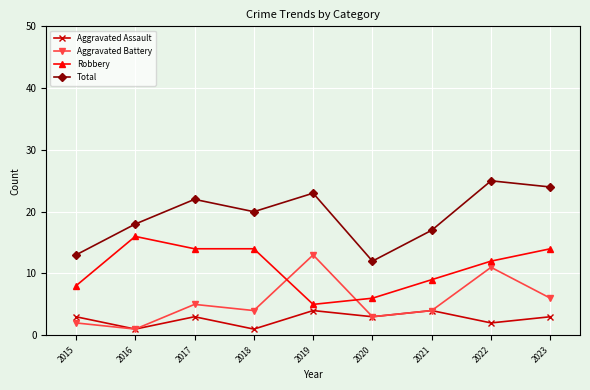

Read the Robbery value at 2018, to the nearest 5.

15